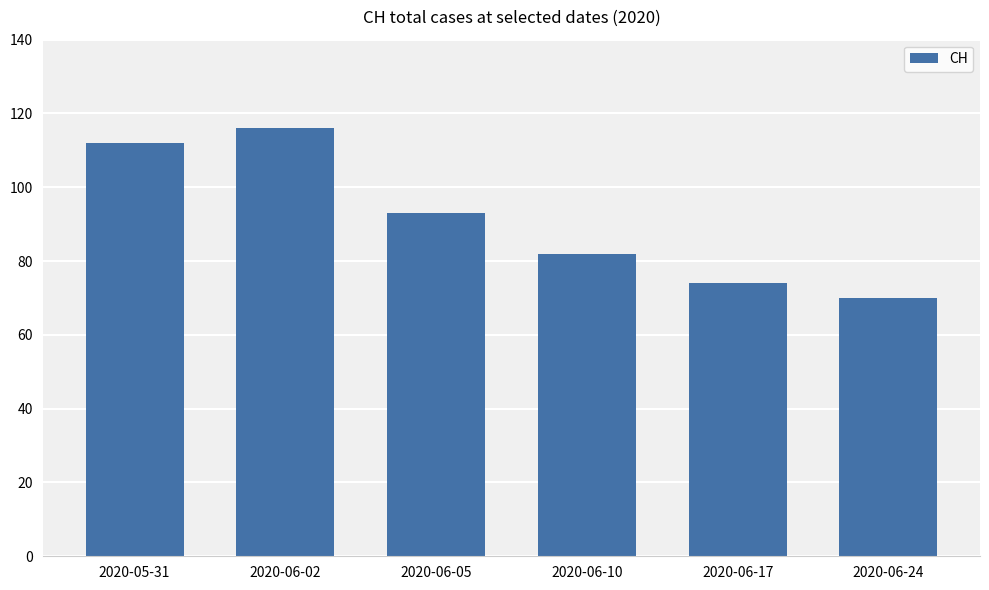

List the labels in order of value, largest first.

2020-06-02, 2020-05-31, 2020-06-05, 2020-06-10, 2020-06-17, 2020-06-24